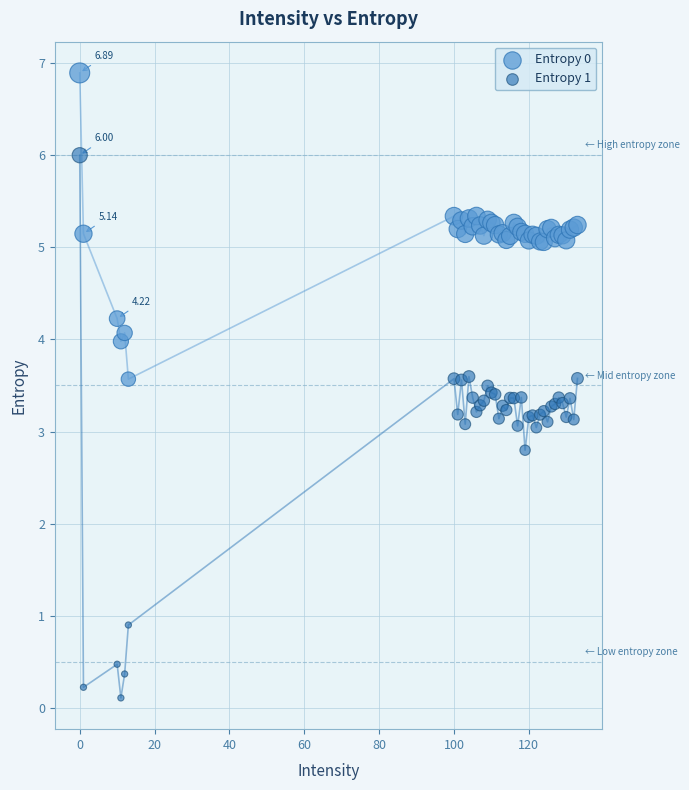

Which series contains the lowest Y value?

Entropy 1